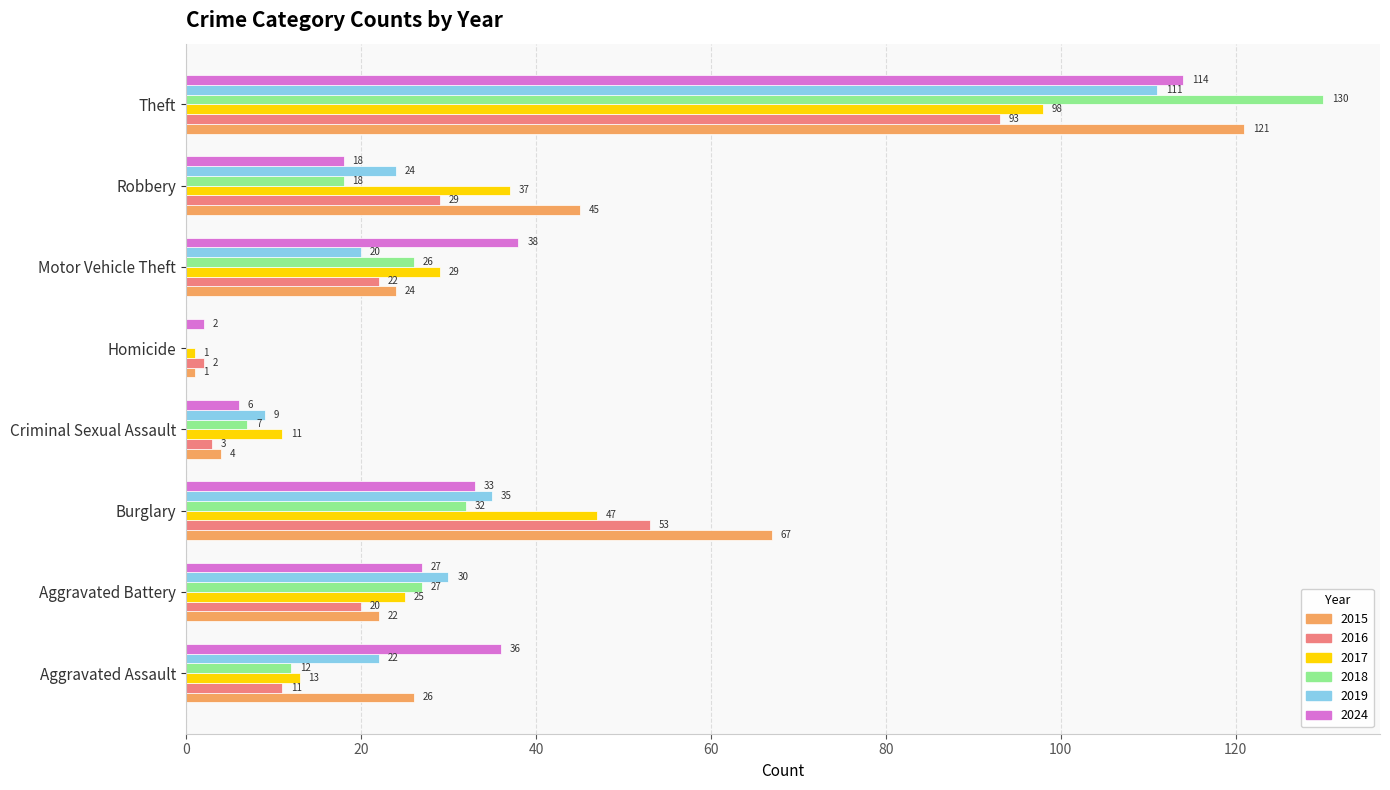

What is the sum of the 2024 values at Robbery and Homicide?

20